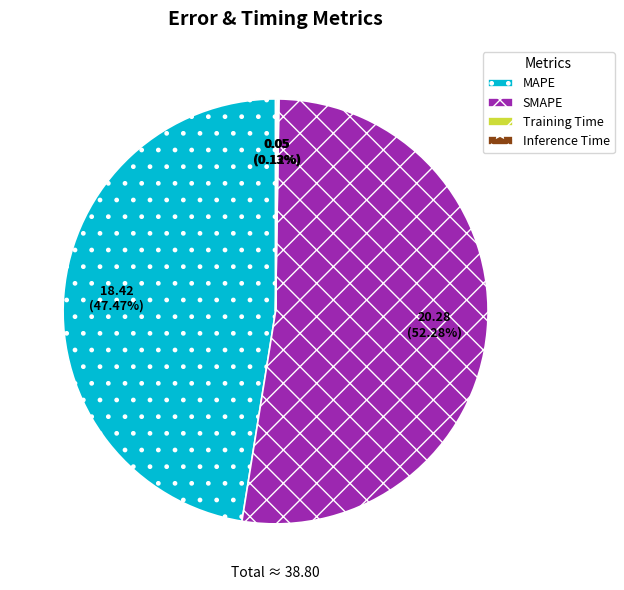

Between MAPE and SMAPE, which is larger?

SMAPE